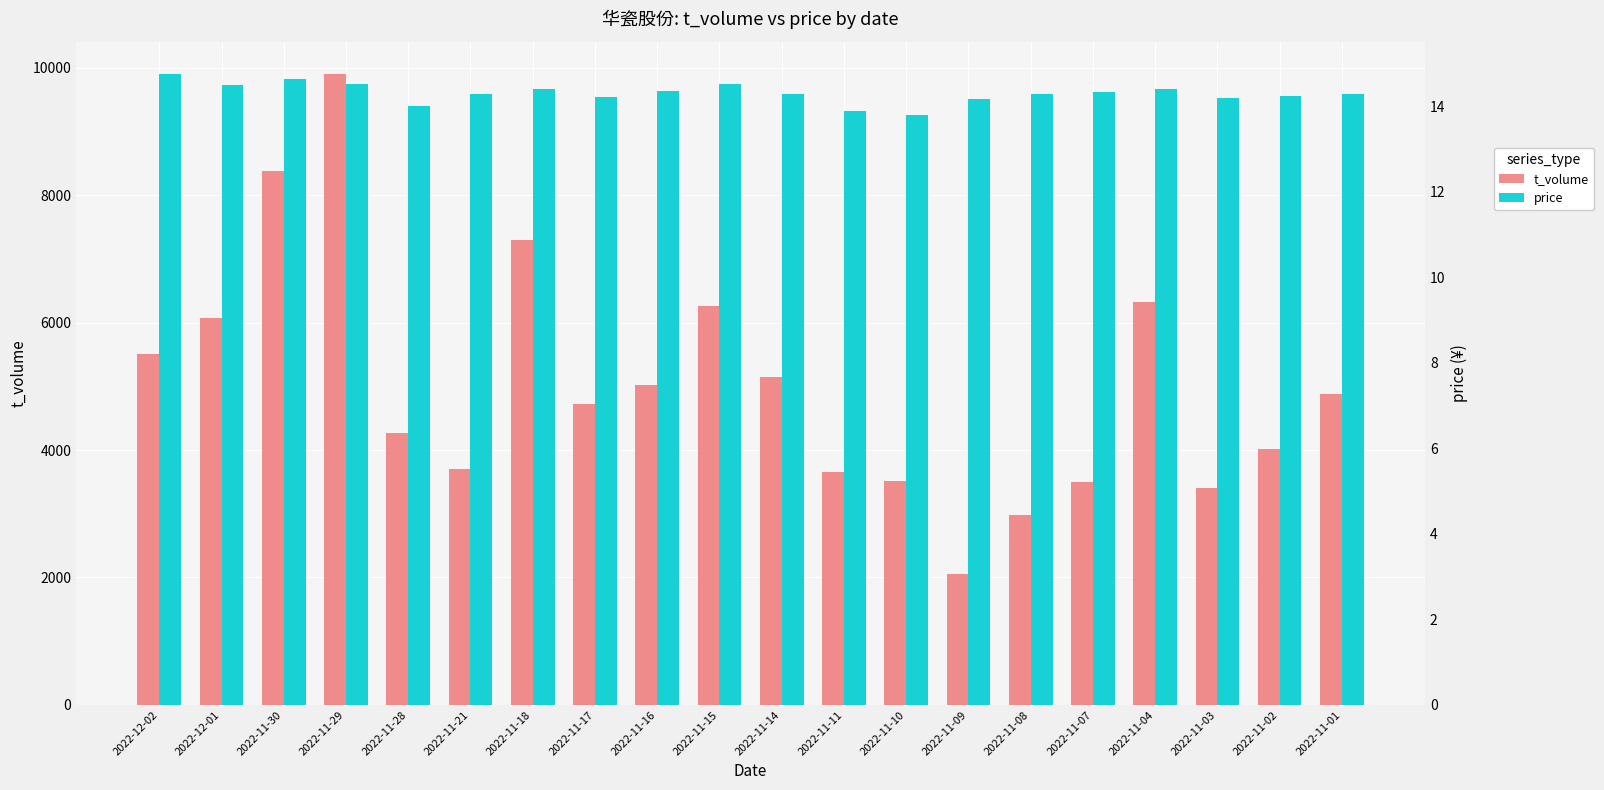

Reading right to left, transcribe all the data shown in this chart.

t_volume: 4877.0	4018.0	3399.0	6319.0	3493.0	2973.0	2054.0	3520.0	3658.0	5139.0	6254.0	5027.0	4723.0	7296.0	3706.0	4262.0	9907.0	8383.0	6076.0	5503.0
price: 14.3	14.2	14.2	14.4	14.3	14.3	14.2	13.8	13.9	14.3	14.5	14.3	14.2	14.4	14.3	14.0	14.5	14.6	14.5	14.8